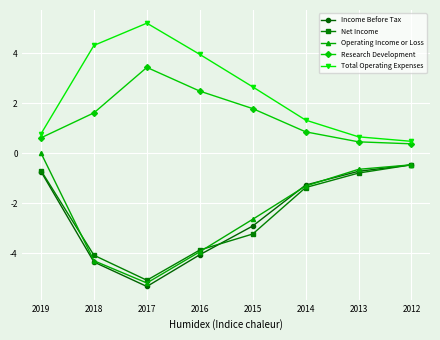

Where does the Income Before Tax series first go above -1?

2019